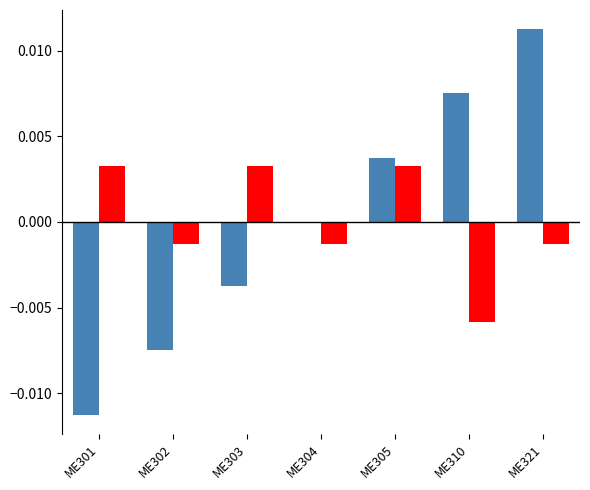

At which category is the sum across all series the highest?

ME321